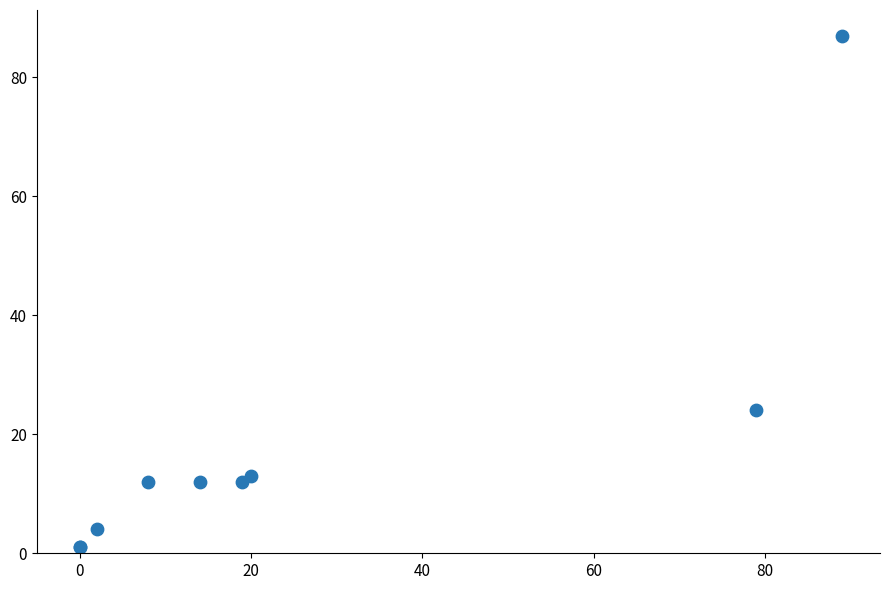

What Y value in the scatter plot is closest to 44?

24